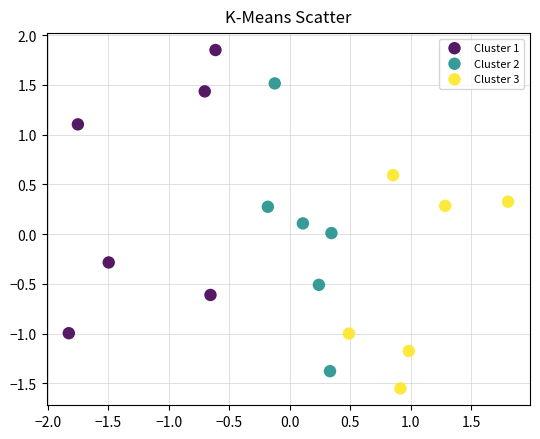

Which series contains the lowest Y value?

Cluster 3